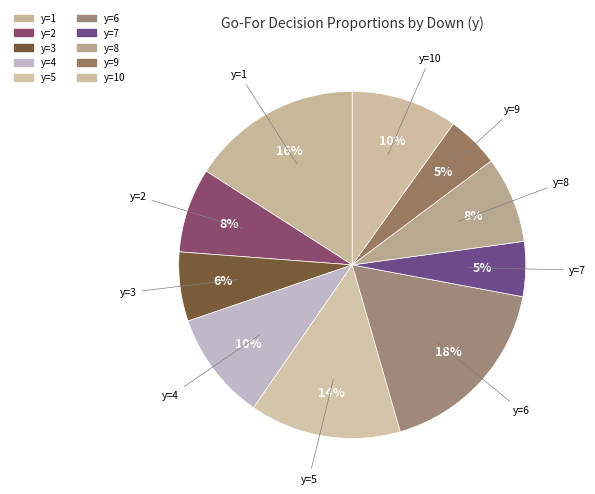

What is the largest slice in the pie chart?

y=6